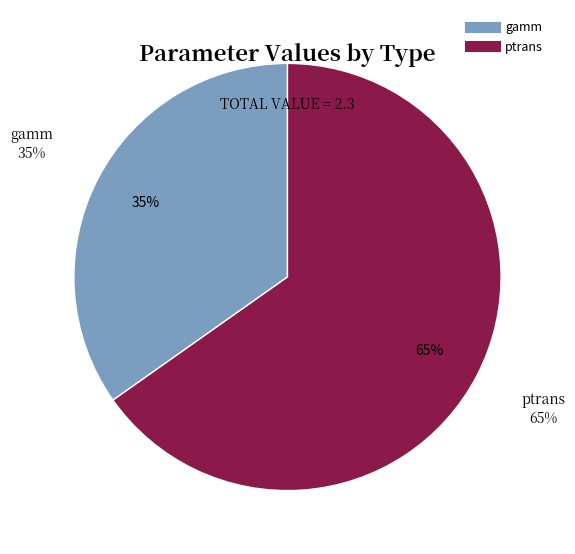

The ptrans slice represents 58% of the pie. True or false?

False